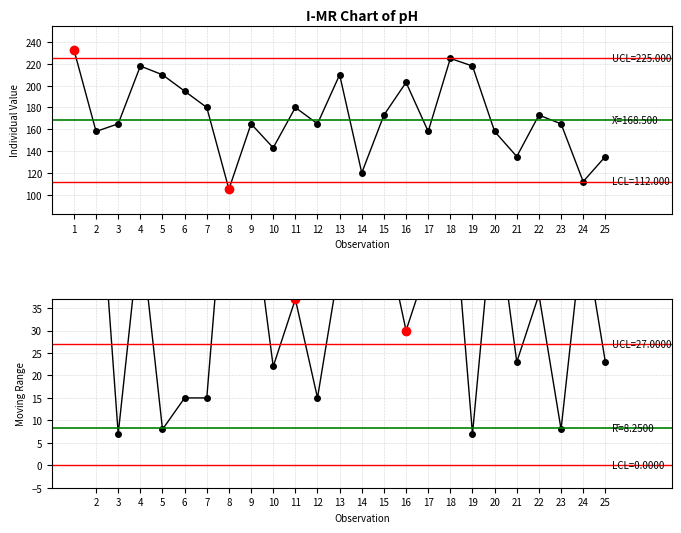

Between 3 and 18, which is larger?

18